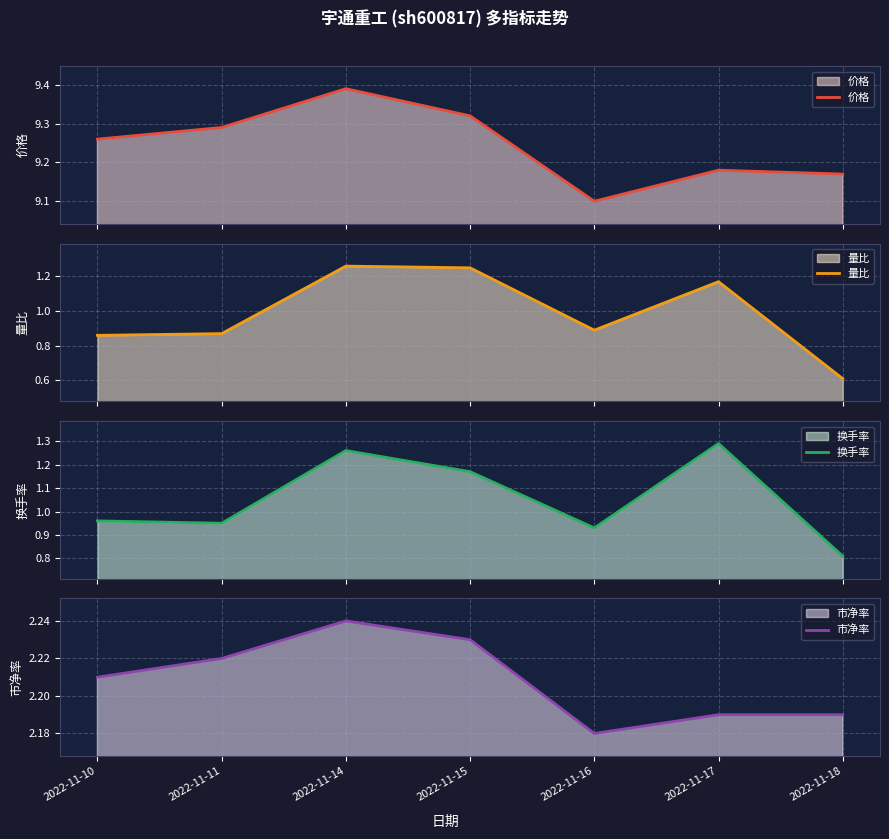

In 量比, how many points are lower than both neighbors (excluding endpoints)?

1